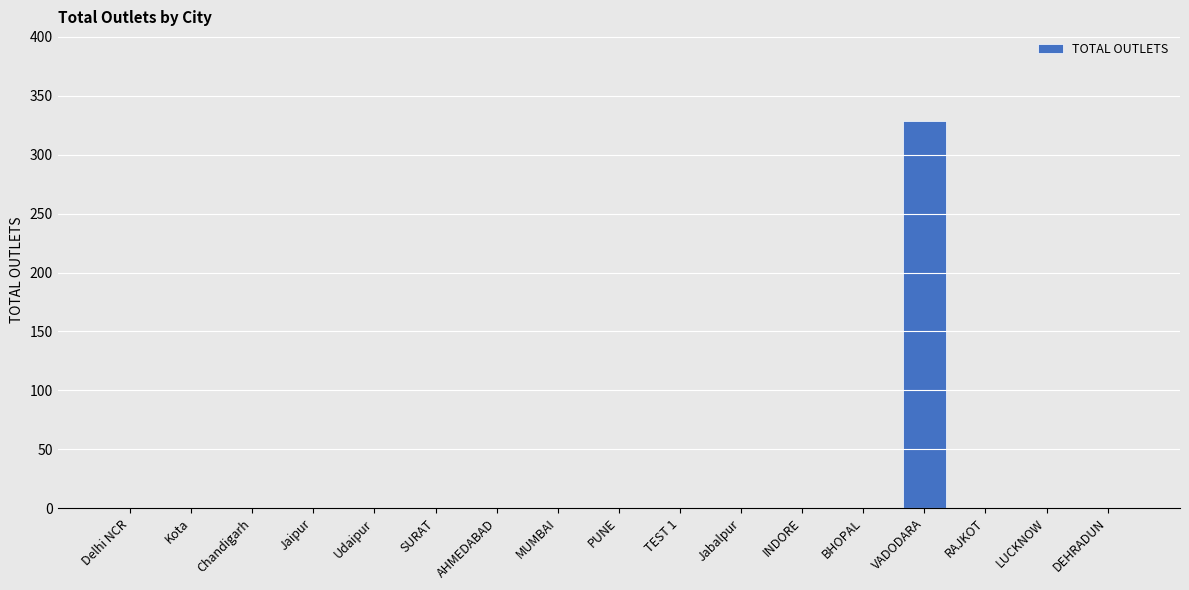

The chart shows a value of 99 at SURAT. True or false?

False